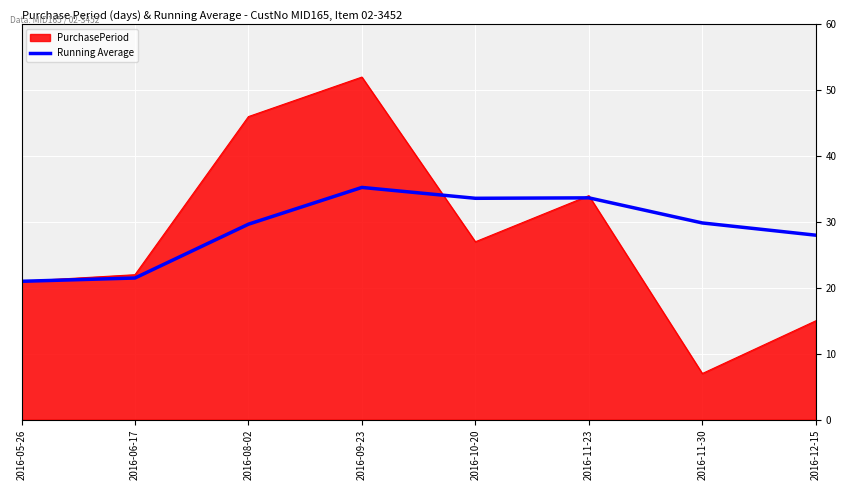

List the series in order of their peak value, lowest first.

Running Average, PurchasePeriod